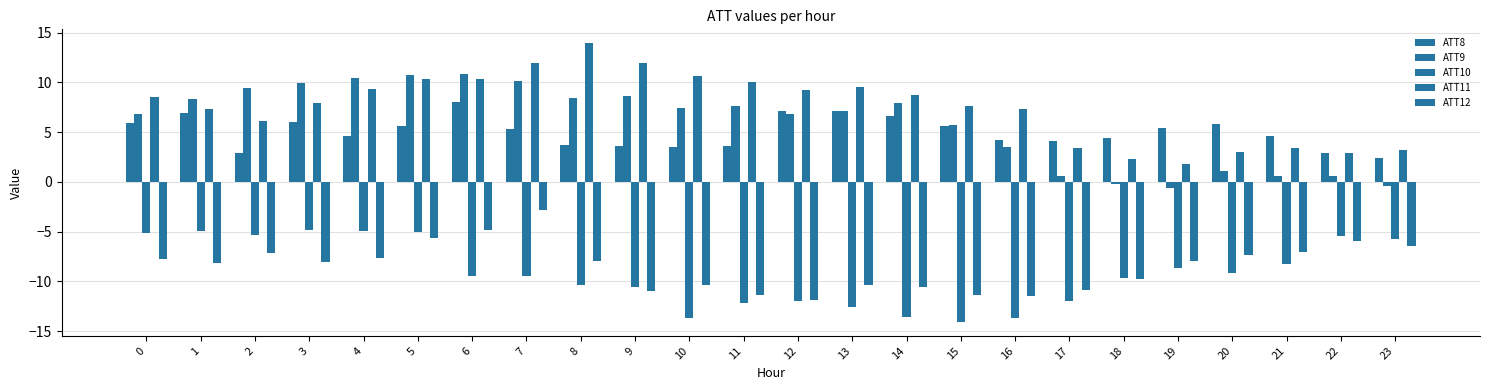

Which category has the lowest value in the ATT11 series?

19